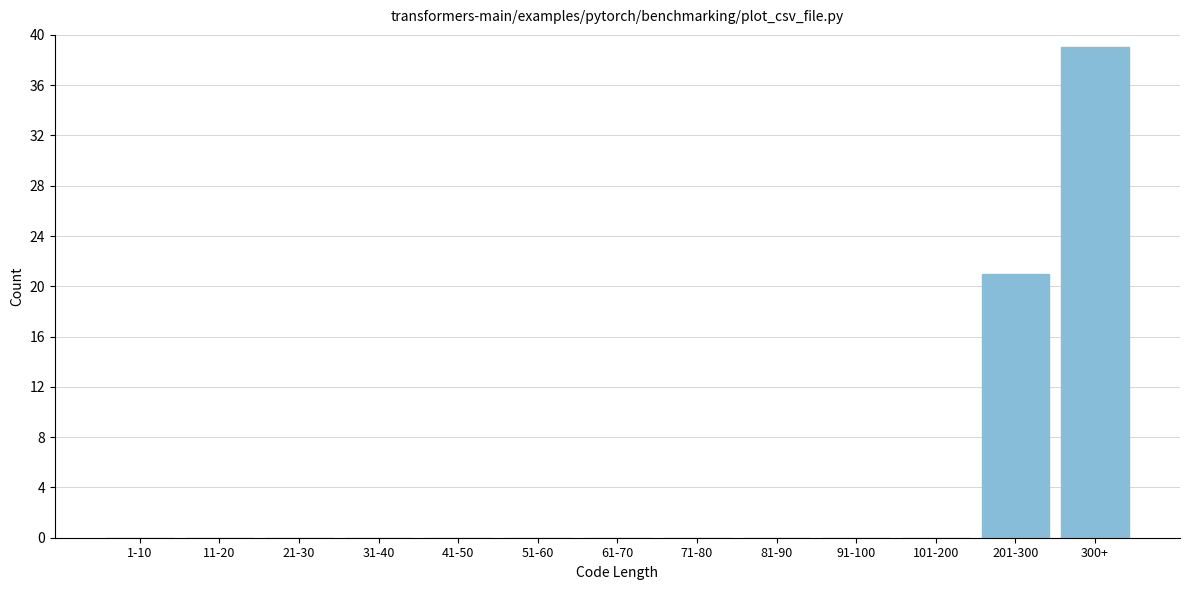

Reading left to right, what are all the values shown in this chart?

1-10=0	11-20=0	21-30=0	31-40=0	41-50=0	51-60=0	61-70=0	71-80=0	81-90=0	91-100=0	101-200=0	201-300=21	300+=39